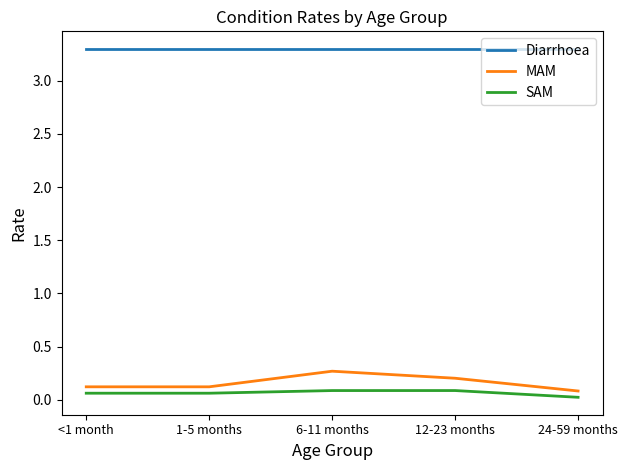

Count the number of data series in this chart.

3